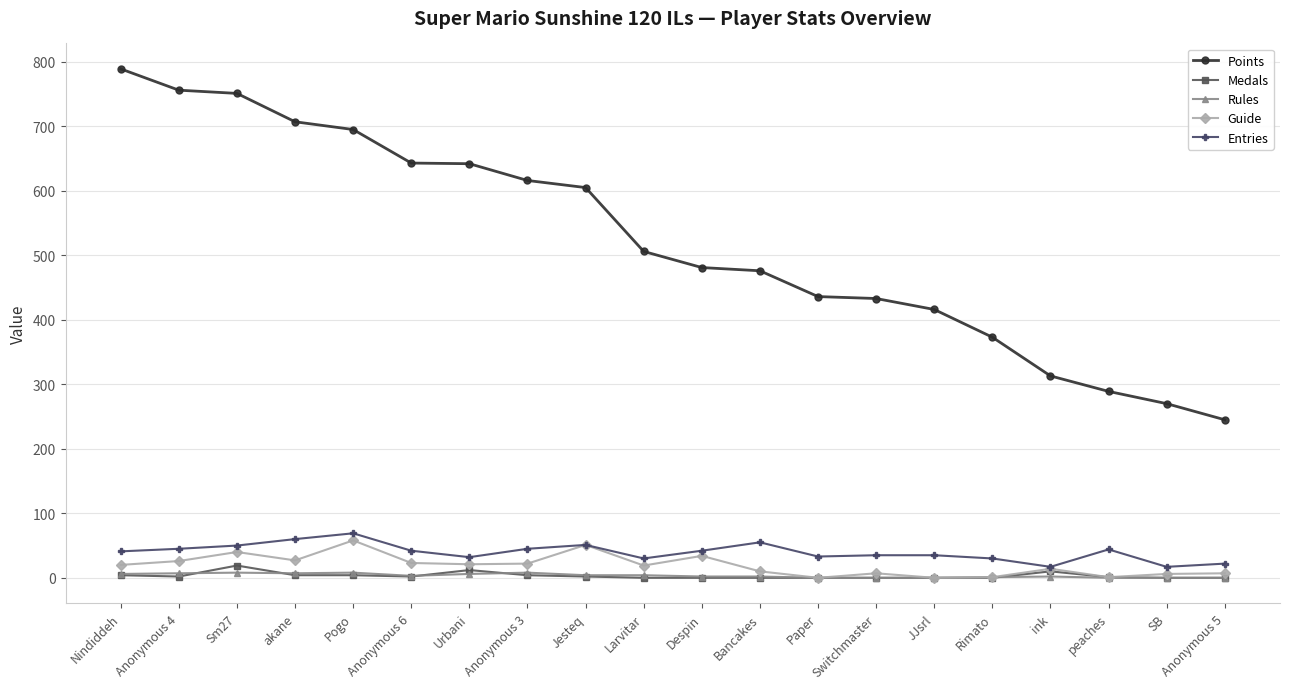

How many lines are shown in the chart?

5